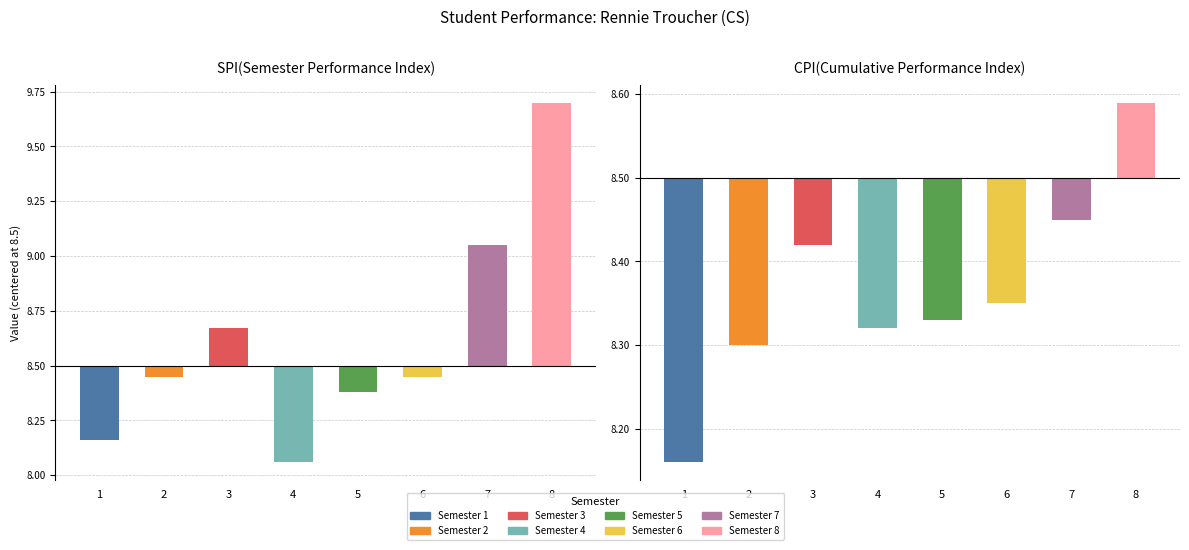

What is the difference between the maximum and minimum values in the SPI series?

1.6